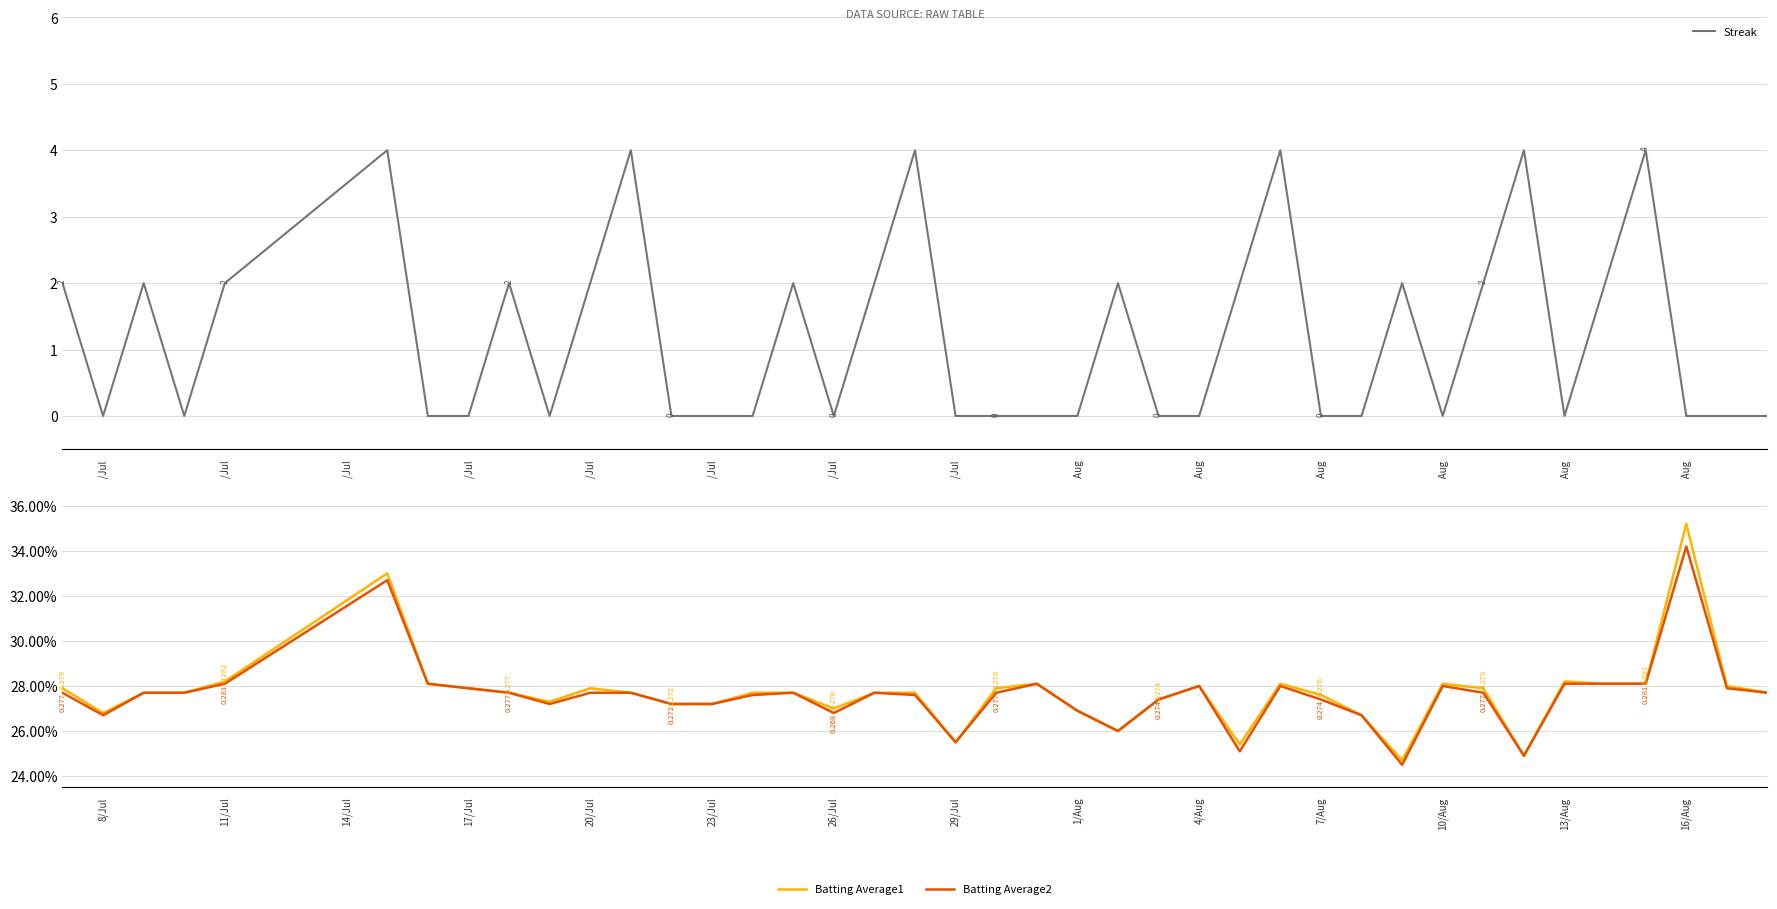

What is the highest value of the Streak series?

4